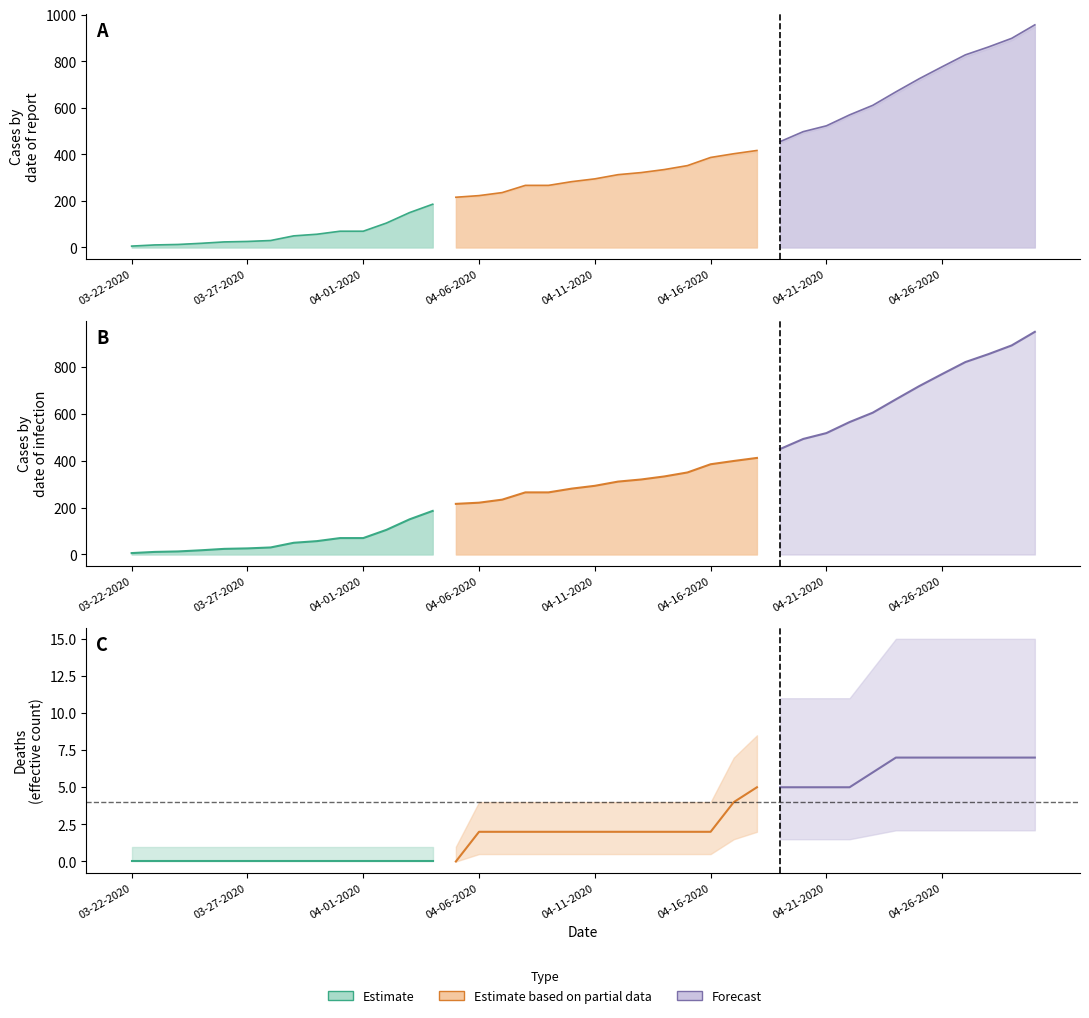

True or false: Active and Deaths intersect in this chart.

False